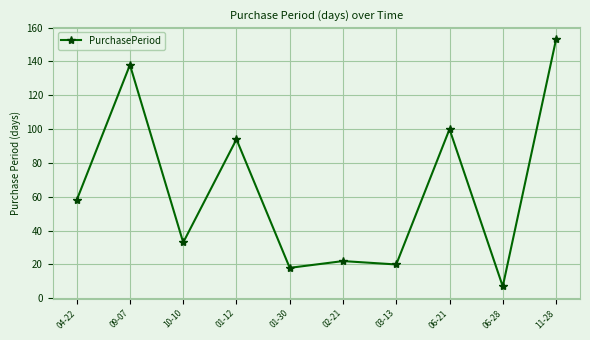

Count the number of categories in the chart.

10